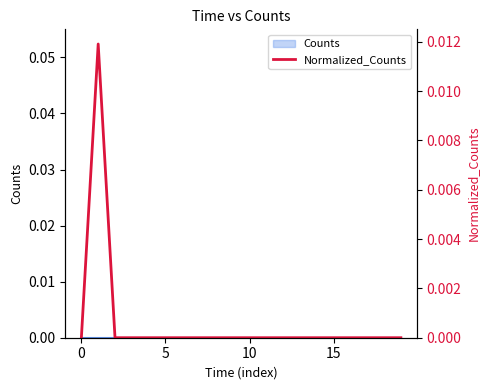

What is the label of the 15th point from the left?

14